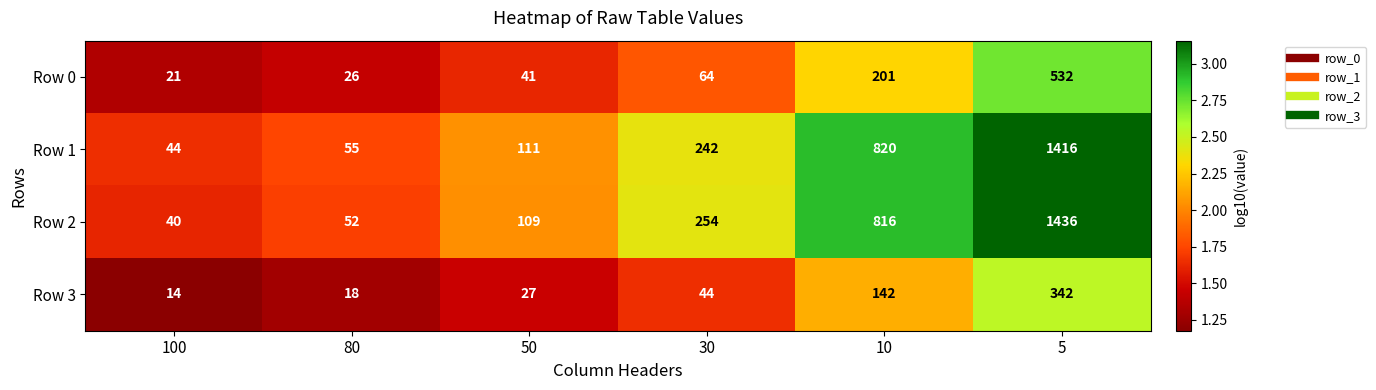

Which series changed the most between 80 and 5?

Row 2